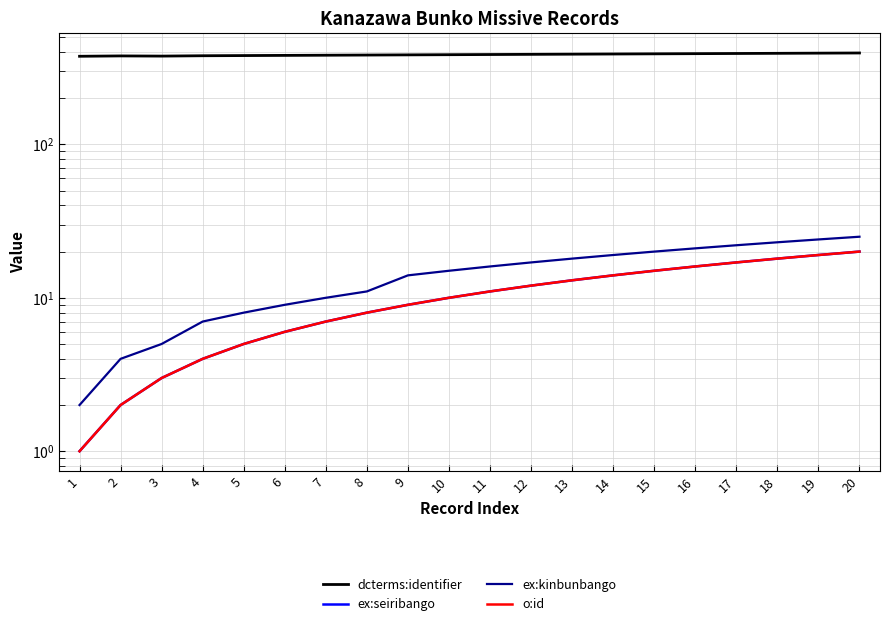

True or false: ex:seiribango and o:id cross at least once.

False